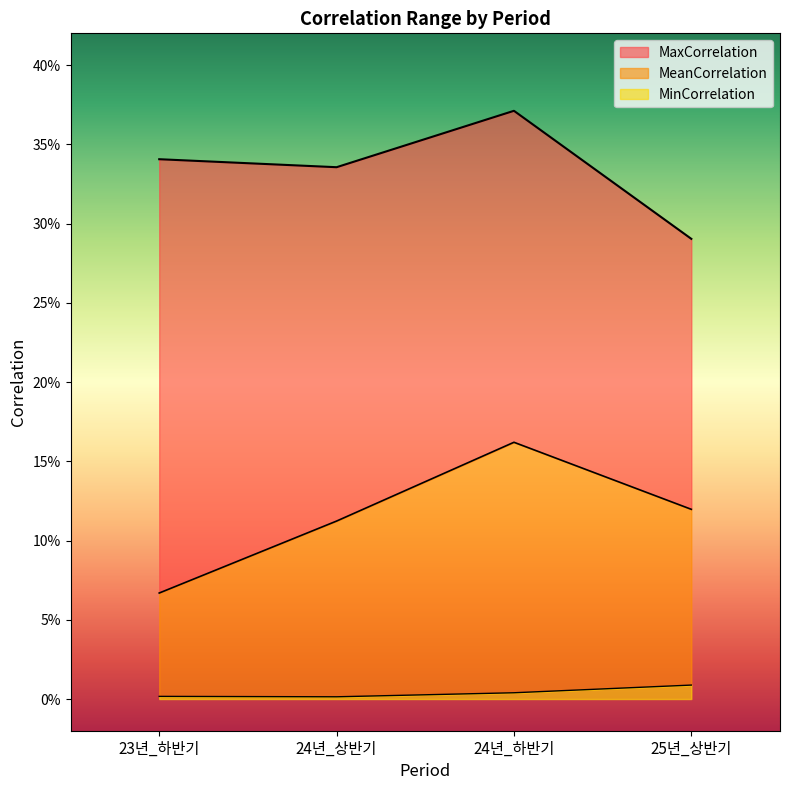

At which category does MinCorrelation reach its first local valley?

24년_상반기